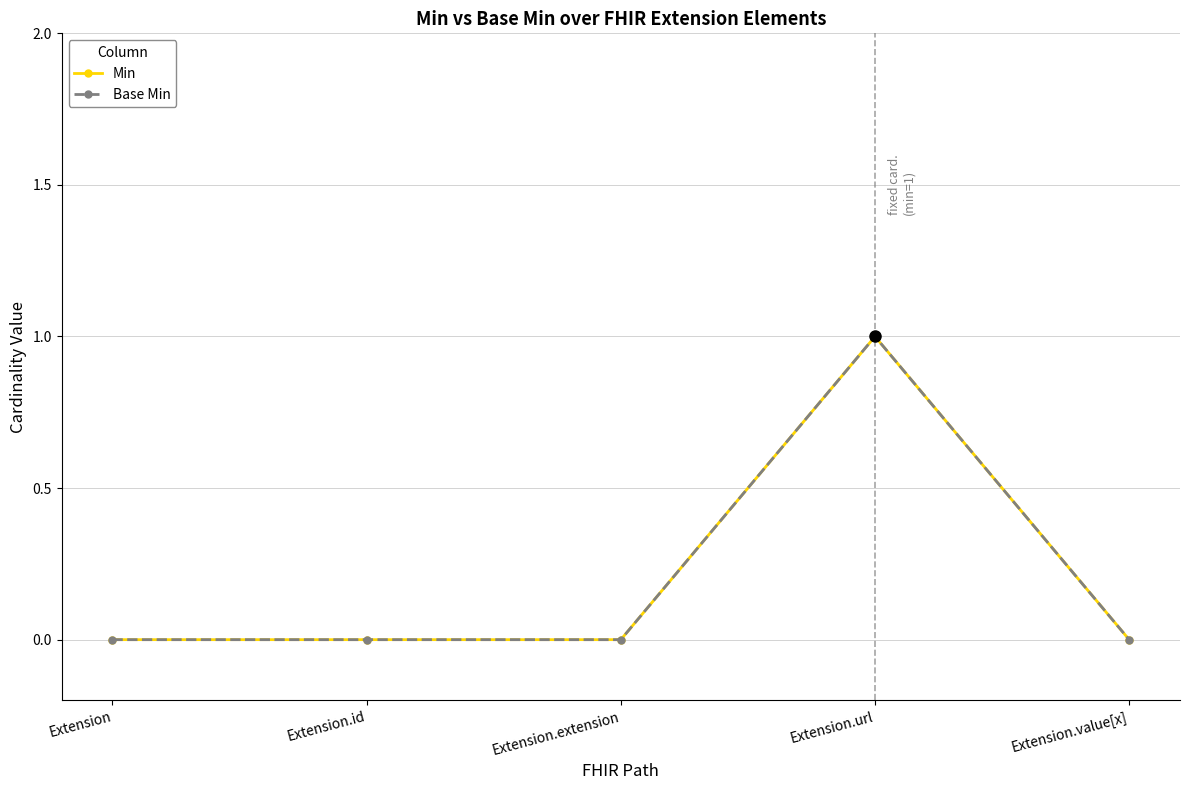

At how many categories does at least one series exceed 0?

1